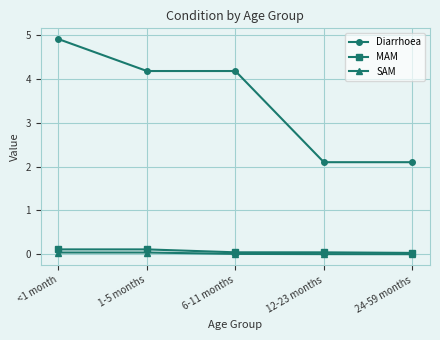

Does the chart have visible grid lines?

Yes